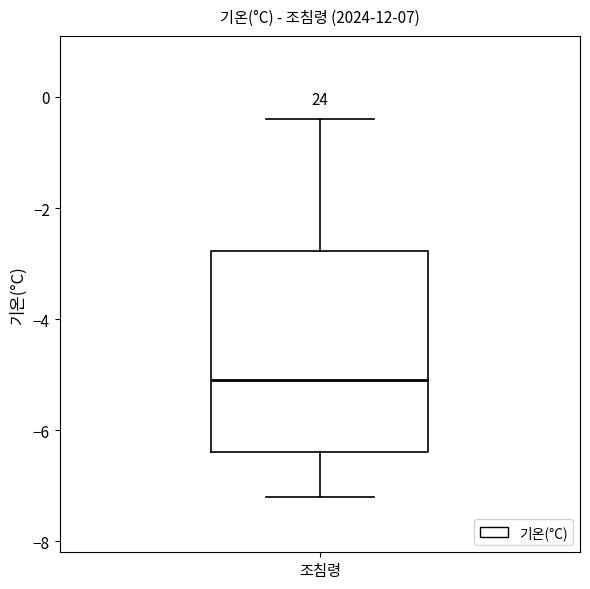

Transcribe this box plot: give where the median line is, the range the box spans, and where the two whiskers end, as read against the y-axis. The values are not printed on the chart, so give them approximately, as read against the axis.

median -5.0, box -6.4 to -2.8, whiskers -7.2 to -0.4